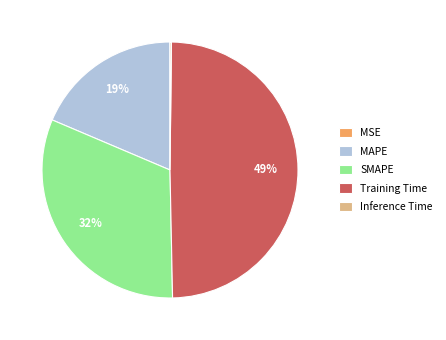

Which slice is the largest?

Training Time